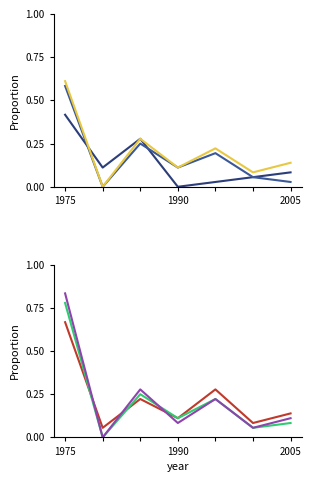

What are all the series names shown in the legend?

VA02, SMDVL, AVEL, URXR, AVBR, AVBL